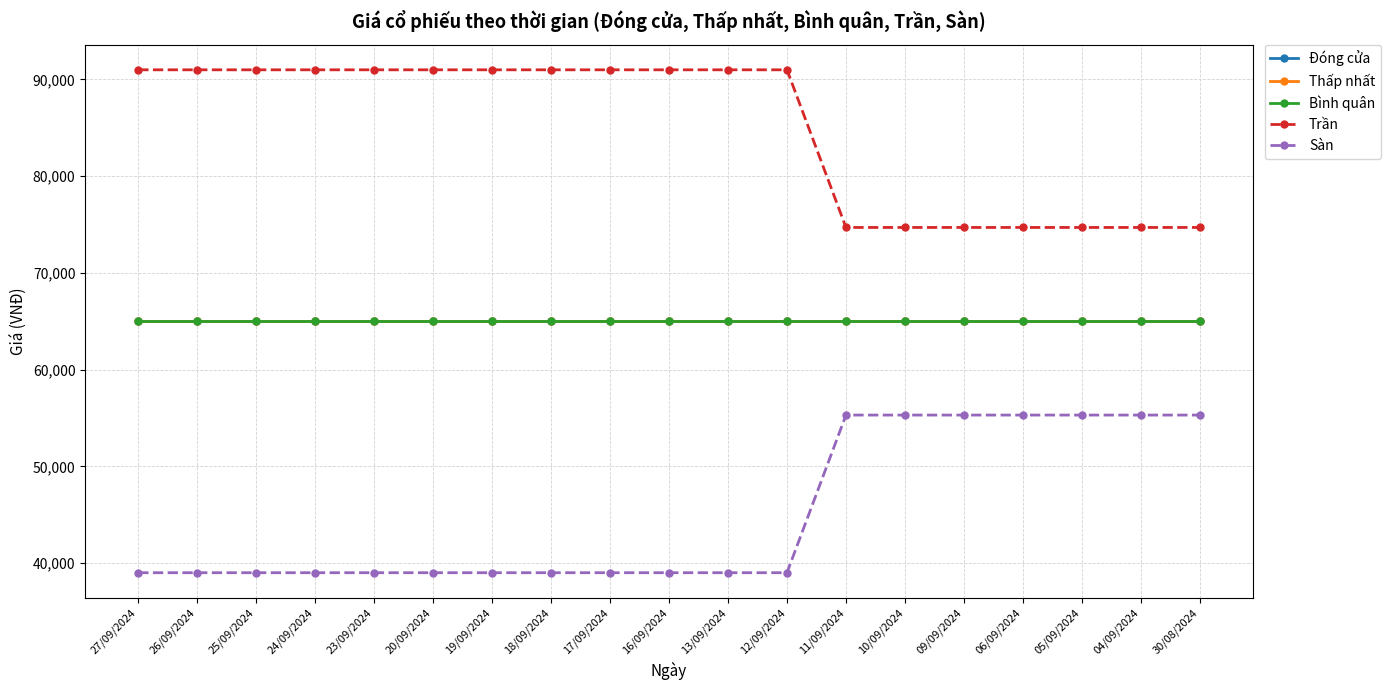

True or false: Bình quân and Sàn cross at least once.

False